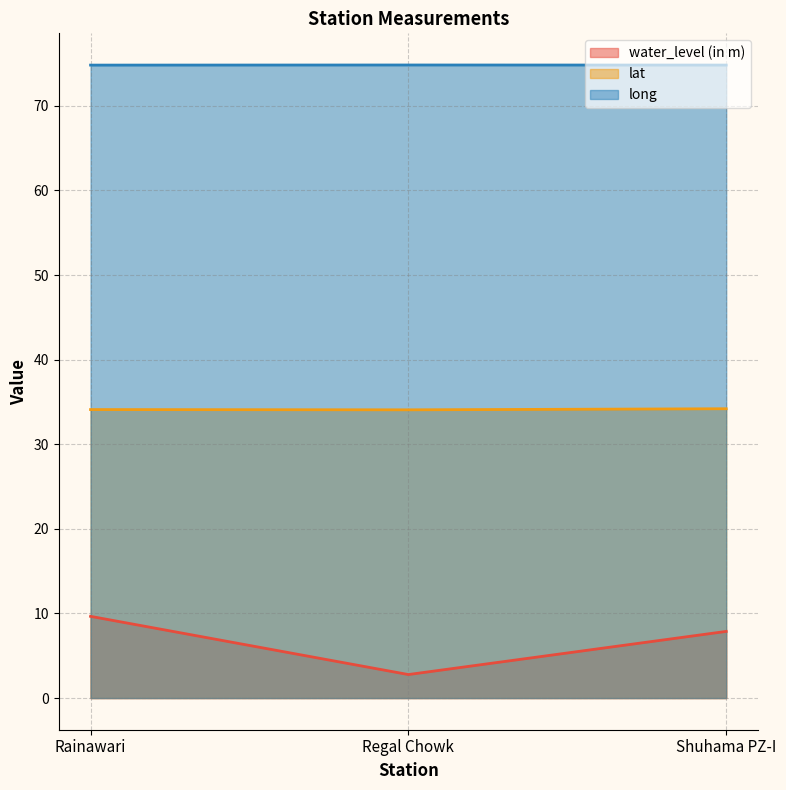

How many lines are shown in the chart?

3